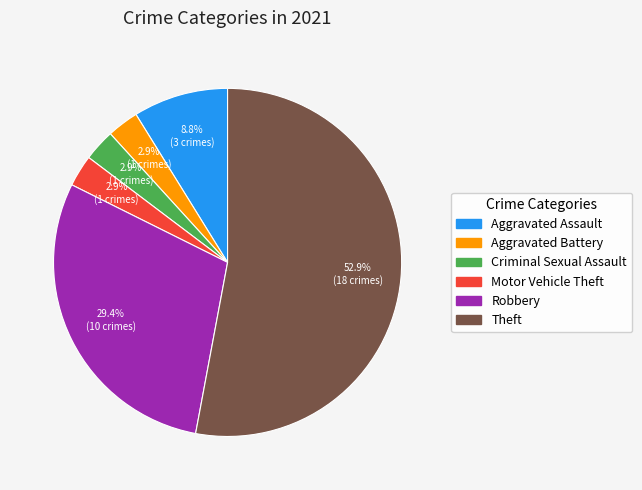

Which slice is the largest?

Theft